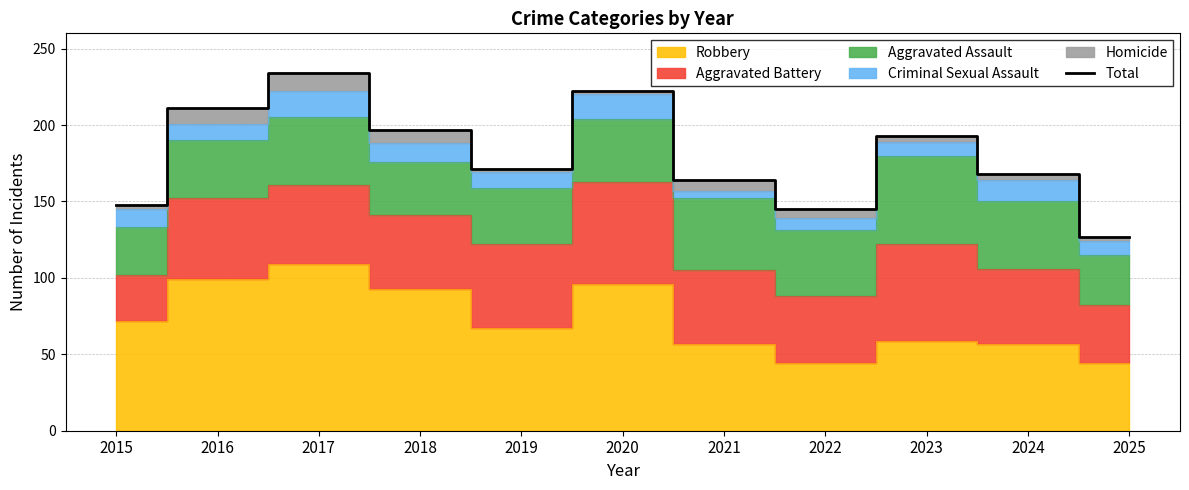

Reading left to right, list all the values displayed in this chart.

2015=148	2016=211	2017=234	2018=197	2019=171	2020=222	2021=164	2022=145	2023=193	2024=168	2025=127